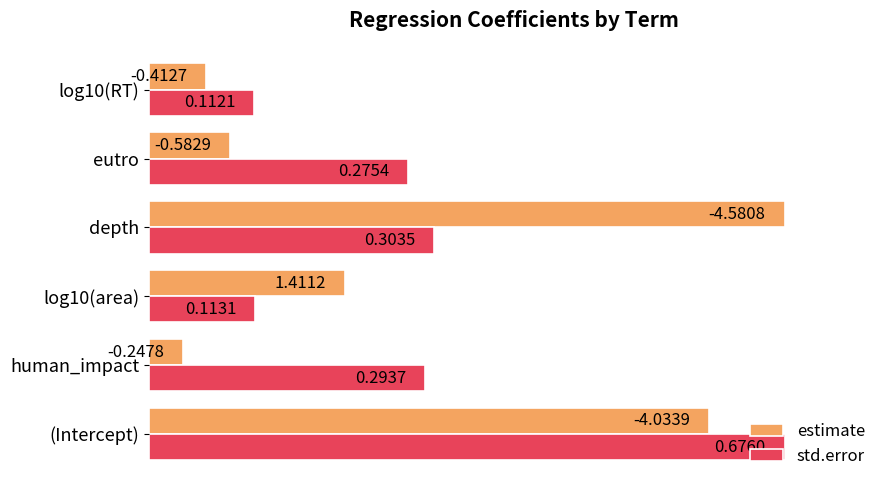

What are all the series names shown in the legend?

estimate, std.error